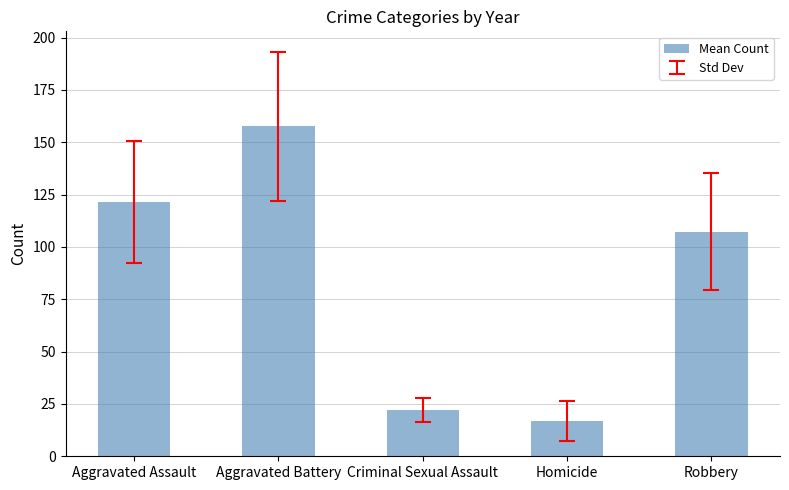

The value at Criminal Sexual Assault is 7.5. True or false?

False